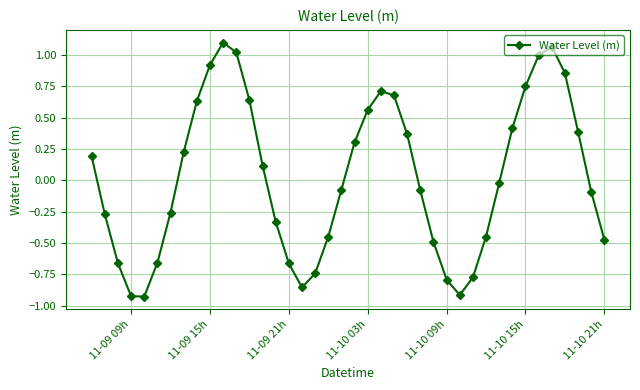

True or false: the data has more than 2 interior local peaks.

True